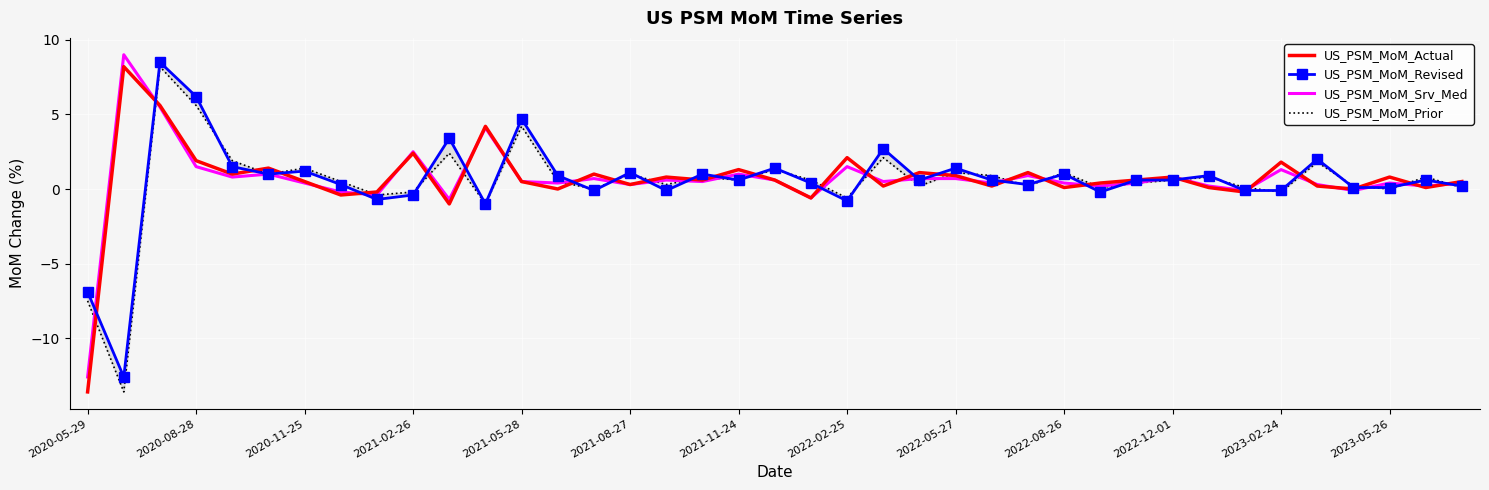

What is the sum of all US_PSM_MoM_Revised values?

20.9